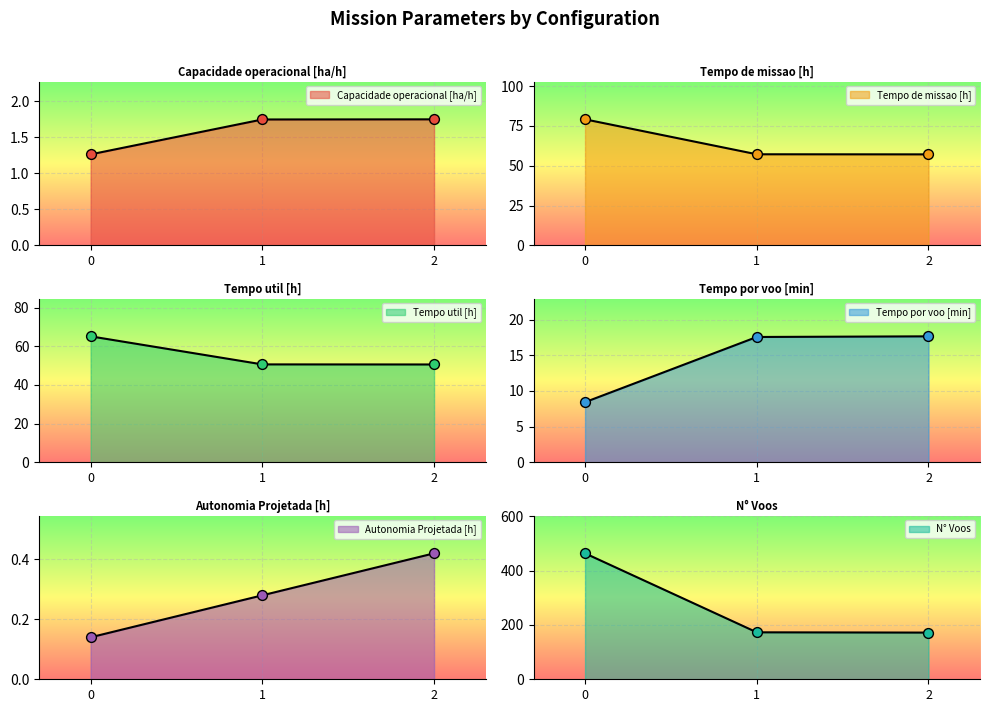

What is the total value across all series at 1?

300.4